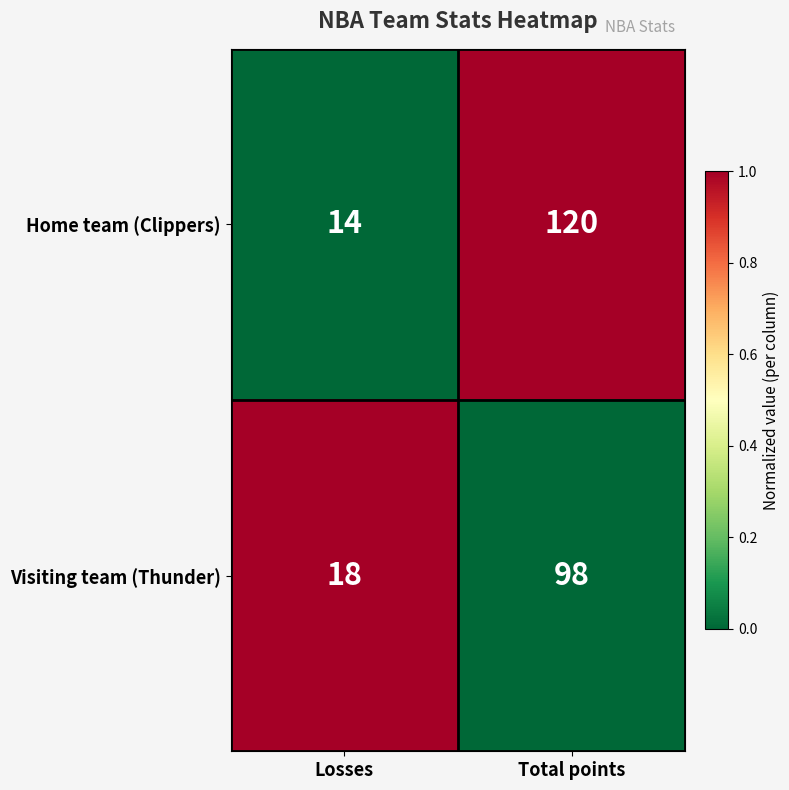

List the series in order of their peak value, highest first.

Home team (Clippers), Visiting team (Thunder)